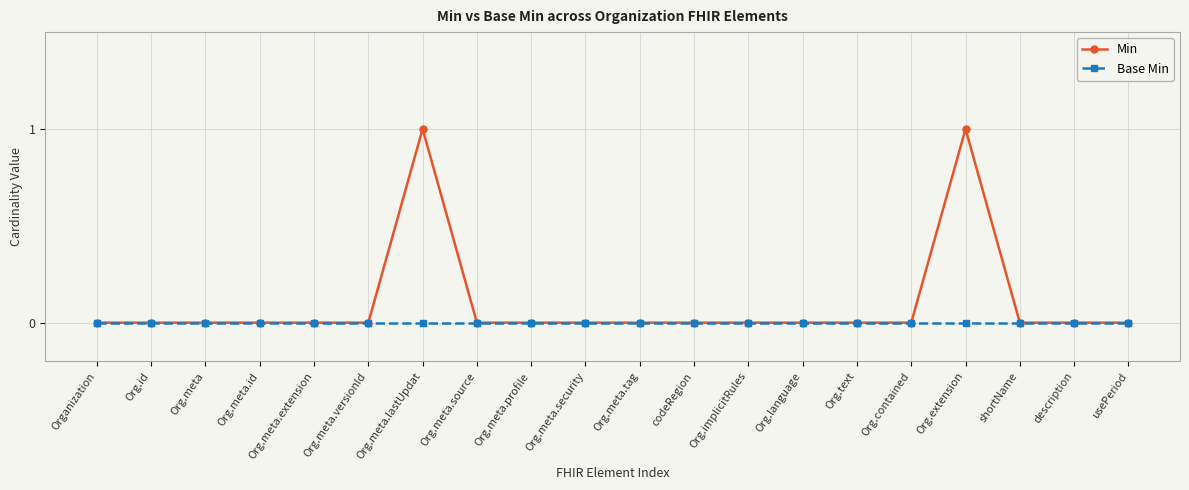

Rank the series by their average value, from lowest to highest.

Base Min, Min